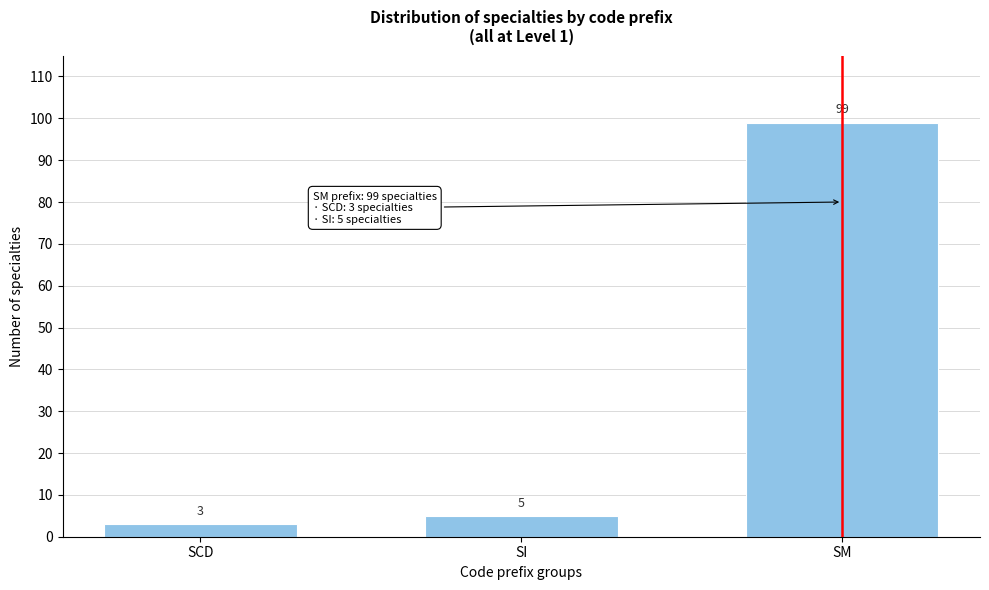

Reading left to right, transcribe all the data shown in this chart.

SCD=3	SI=5	SM=99